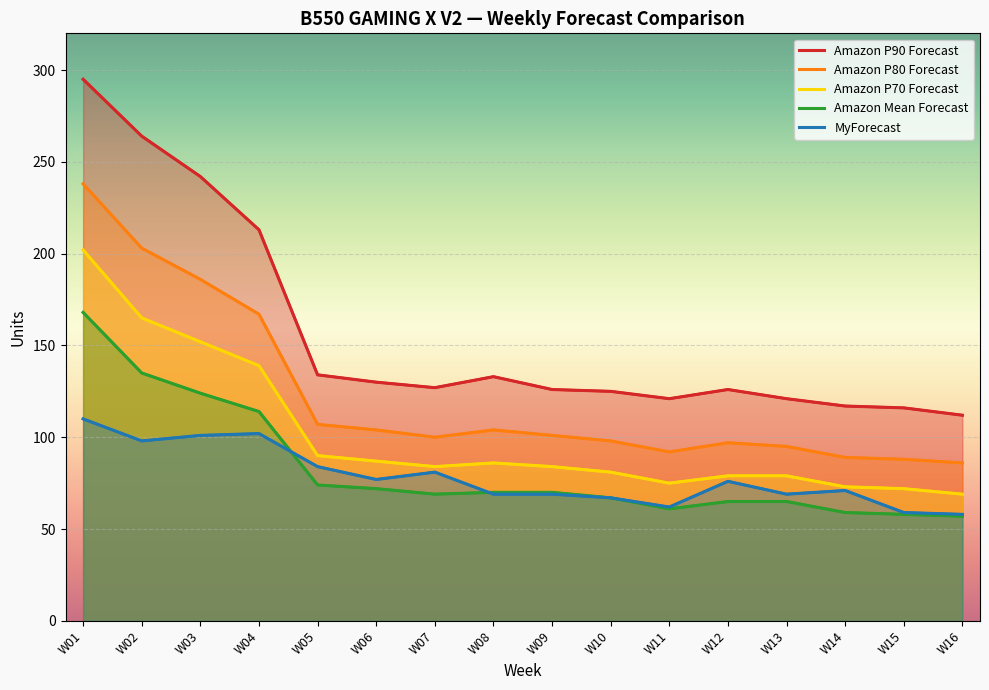

True or false: Amazon P70 Forecast has more than 1 interior local peaks.

False